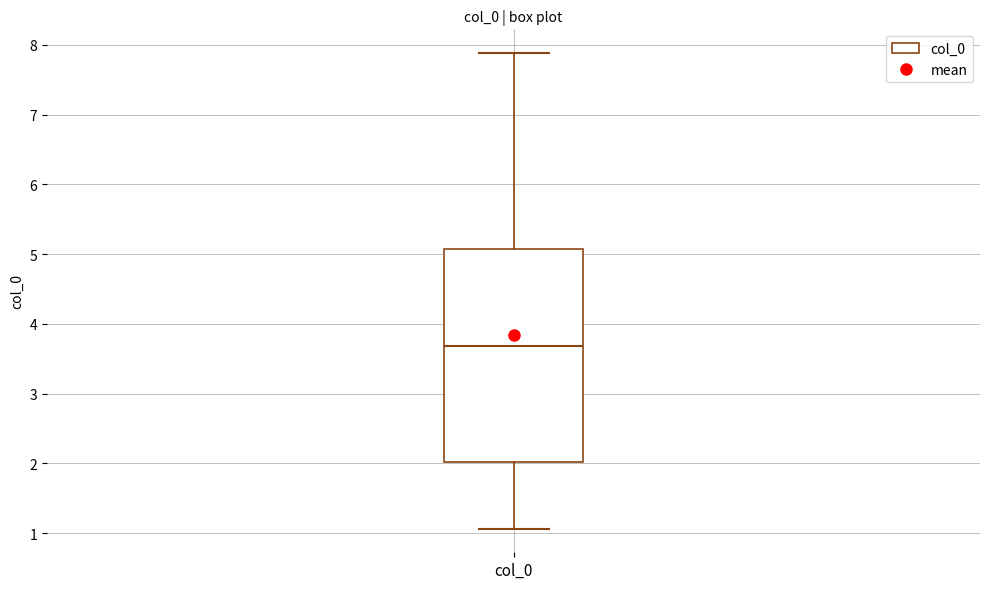

Transcribe this box plot: give where the median line is, the range the box spans, and where the two whiskers end, as read against the y-axis. The values are not printed on the chart, so give them approximately, as read against the axis.

median 3.7, box 2.0 to 5.1, whiskers 1.1 to 7.9